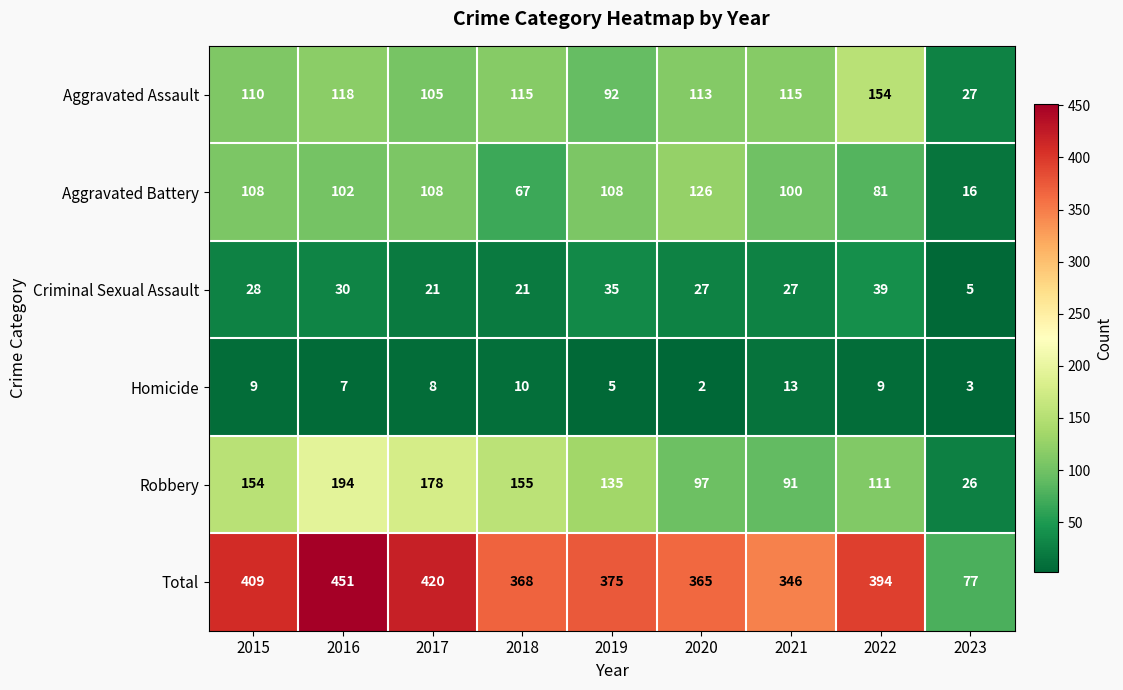

What is the maximum value shown in the chart?

451